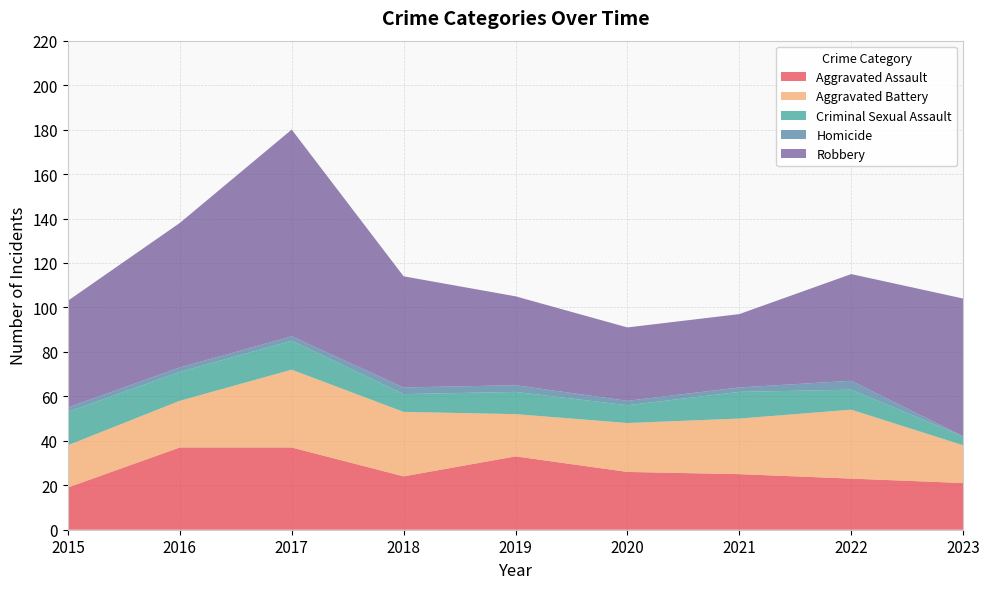

Reading left to right, transcribe all the data shown in this chart.

Aggravated Assault: 2015=19	2016=37	2017=37	2018=24	2019=33	2020=26	2021=25	2022=23	2023=21
Aggravated Battery: 2015=19	2016=21	2017=35	2018=29	2019=19	2020=22	2021=25	2022=31	2023=17
Criminal Sexual Assault: 2015=15	2016=13	2017=13	2018=8	2019=10	2020=8	2021=12	2022=9	2023=4
Homicide: 2015=2	2016=2	2017=2	2018=3	2019=3	2020=2	2021=2	2022=4	2023=0
Robbery: 2015=48	2016=65	2017=93	2018=50	2019=40	2020=33	2021=33	2022=48	2023=62